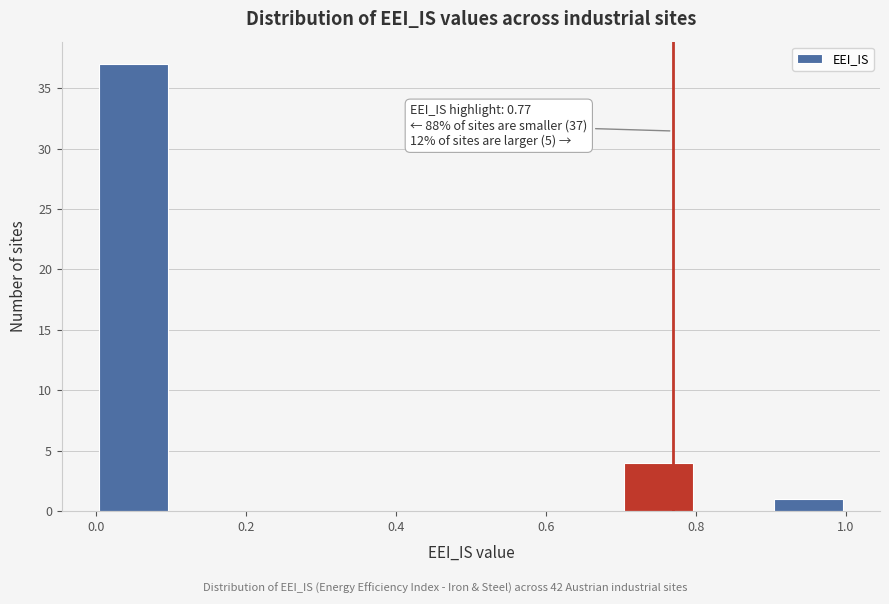

Which range on the x-axis has the tallest bar?

0.0 to 0.1